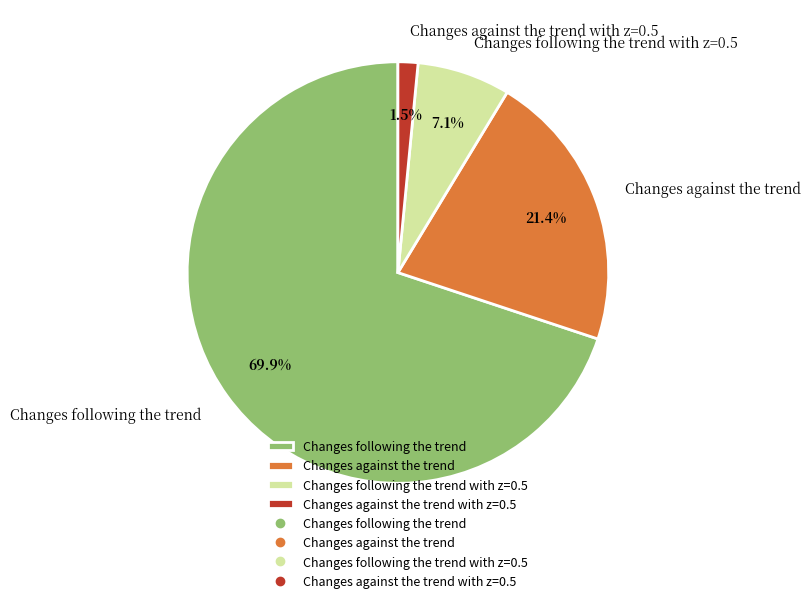

Rank the categories by value from highest to lowest.

Changes following the trend, Changes against the trend, Changes following the trend with z=0.5, Changes against the trend with z=0.5